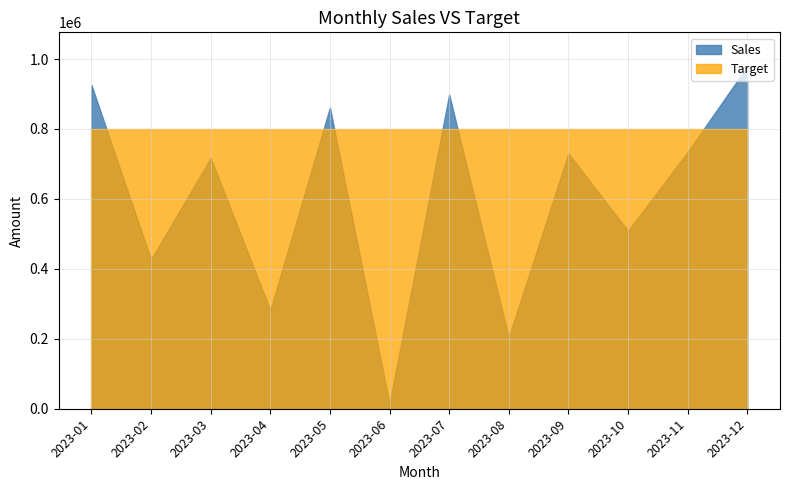

What is the difference between the second highest and second lowest values in the Sales series?

720947.7